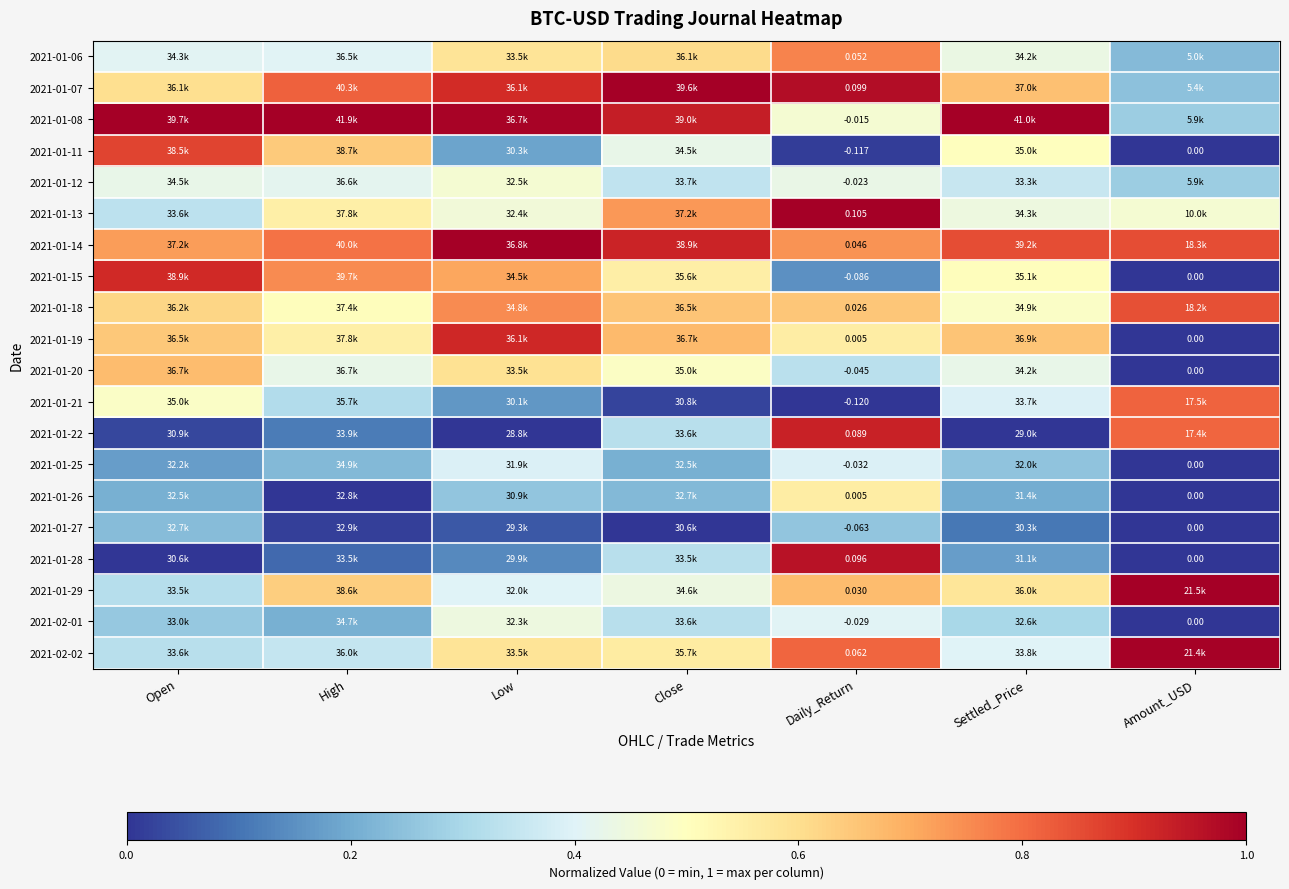

Between Open and Daily_Return, which series saw the biggest shift?

2021-01-28